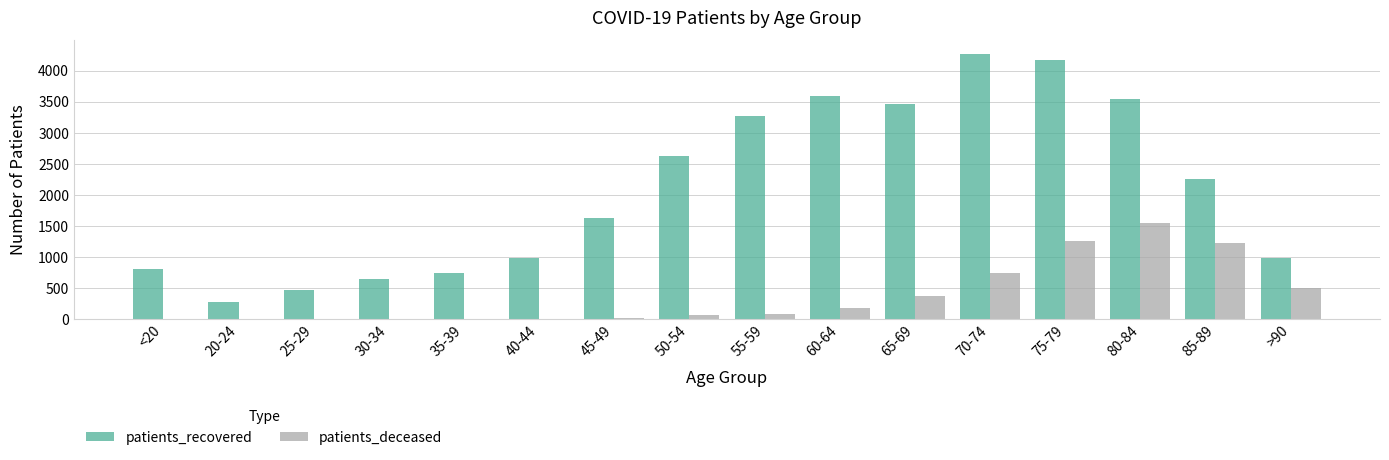

What is the sum of all patients_recovered values?

33732